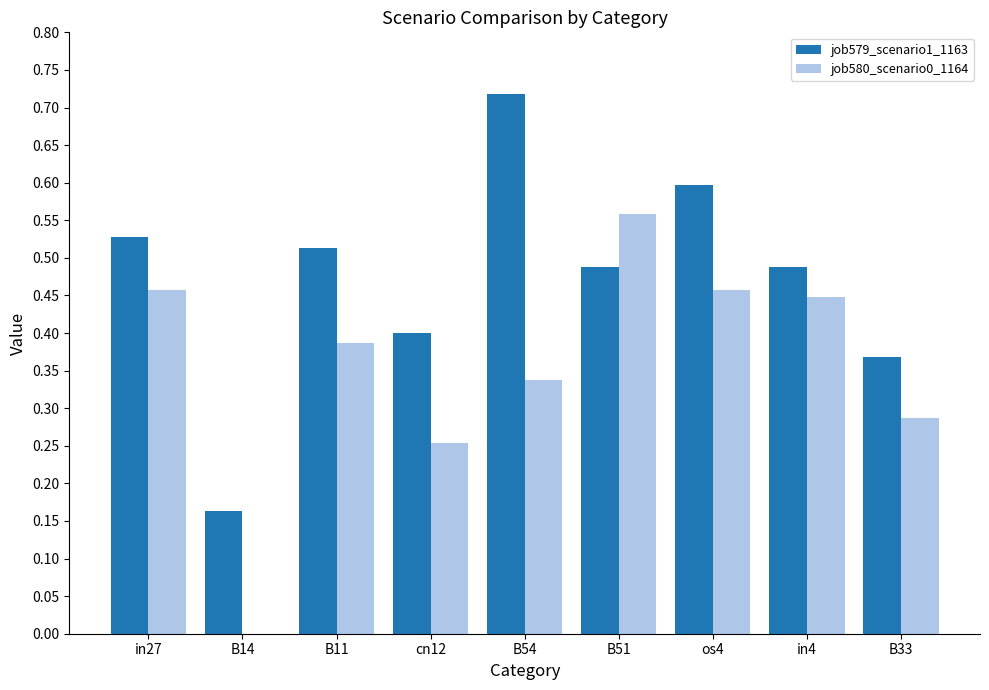

Which series has the largest total across all categories?

job579_scenario1_1163